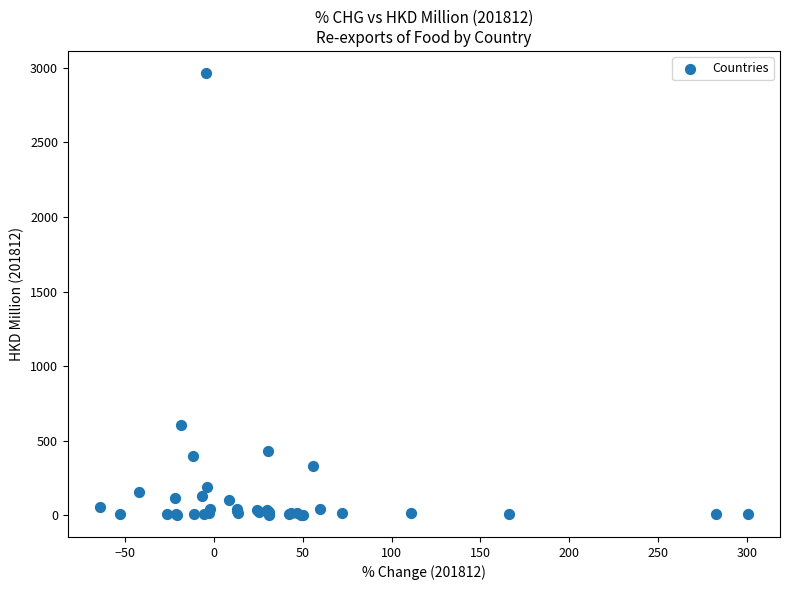

What Y value in the scatter plot is closest to 1483?

607.3